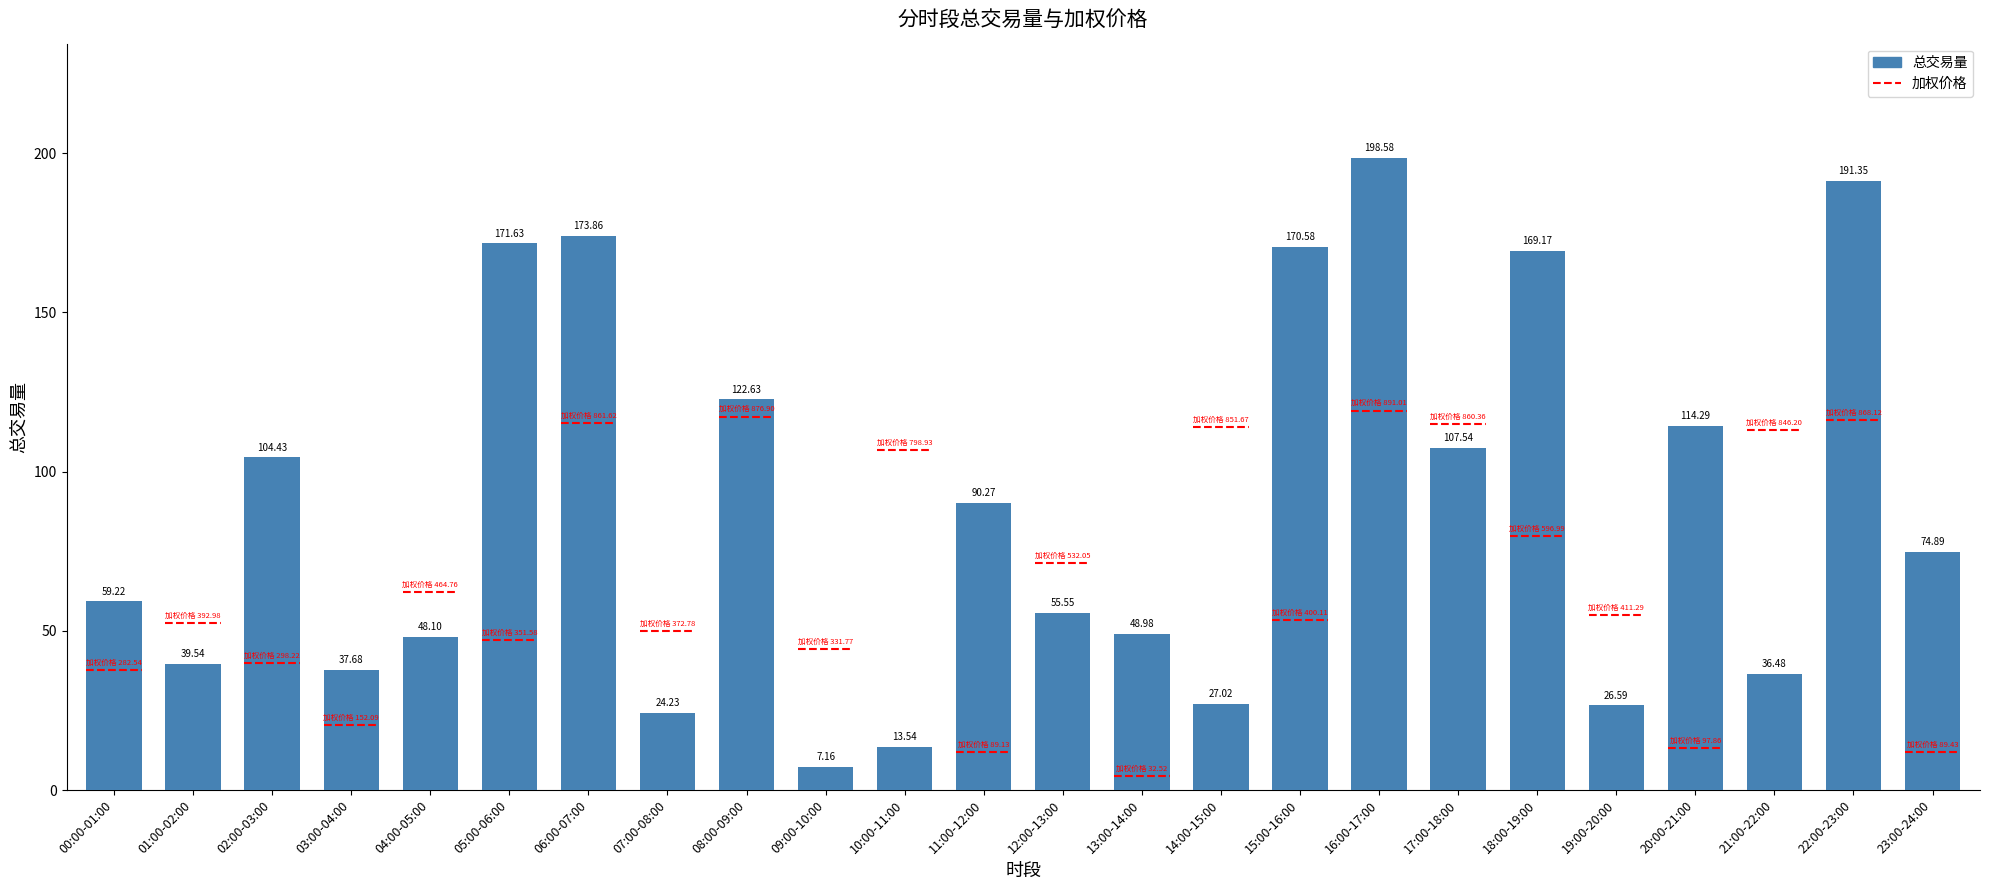

What is the difference between the maximum and minimum values?

191.4